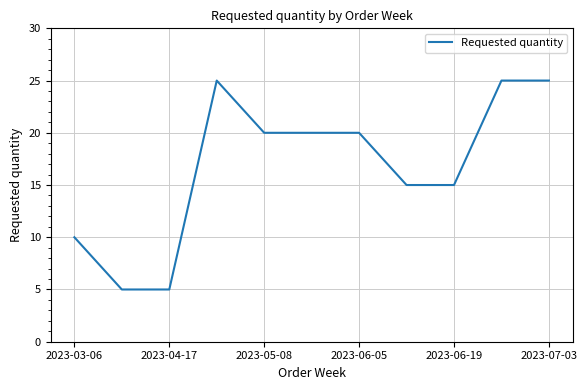

What is the difference between the maximum and minimum values?

20